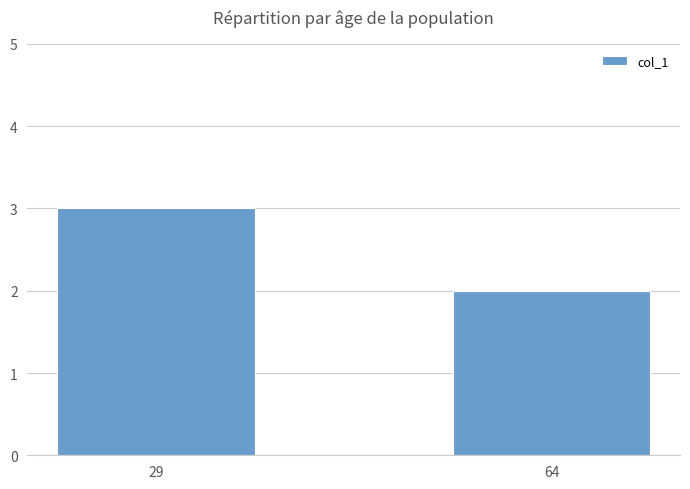

What is the value of the 2nd bar from the left?

2